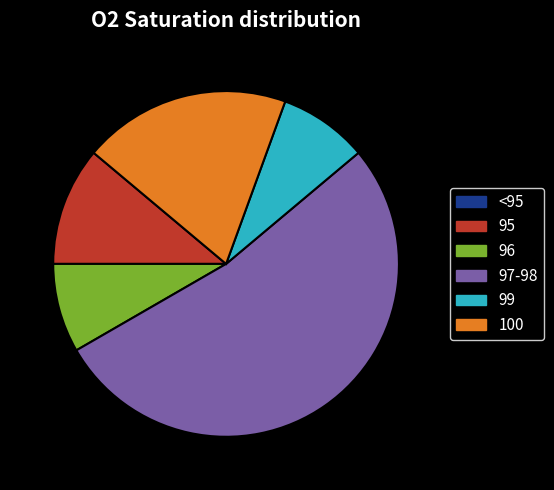

Is the sum of 97-98 and 96 greater than half?

Yes